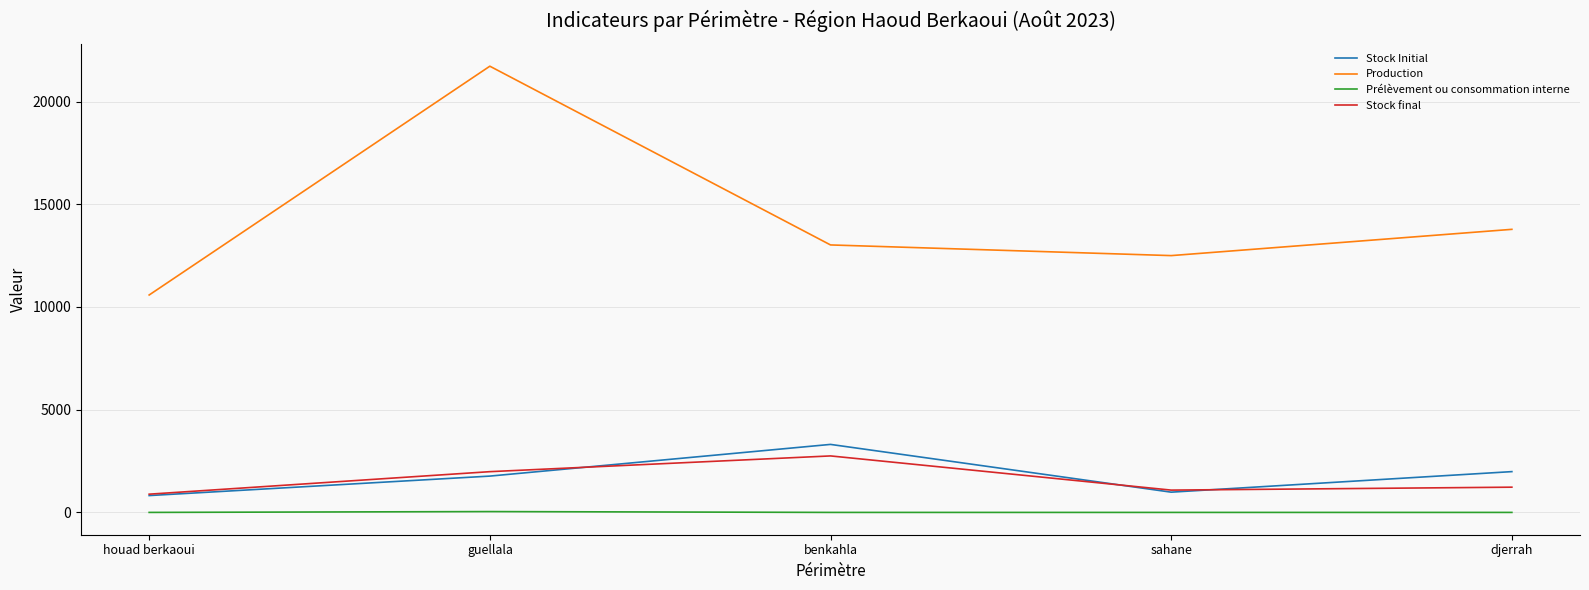

At how many categories does at least one series exceed 16486?

1